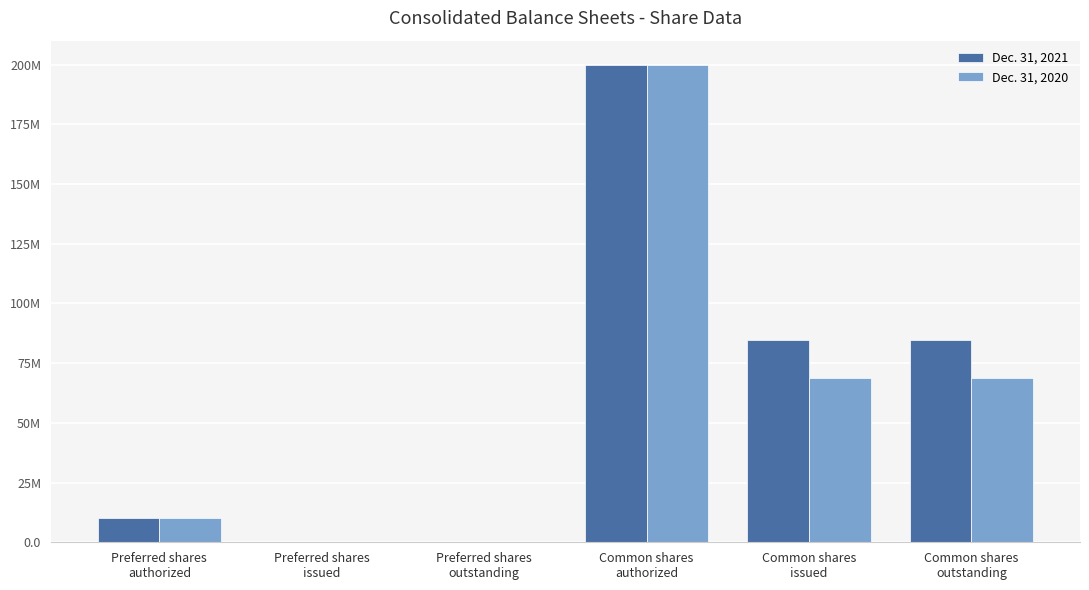

The value of Dec. 31, 2021 at Common shares
issued is 84677939. True or false?

True